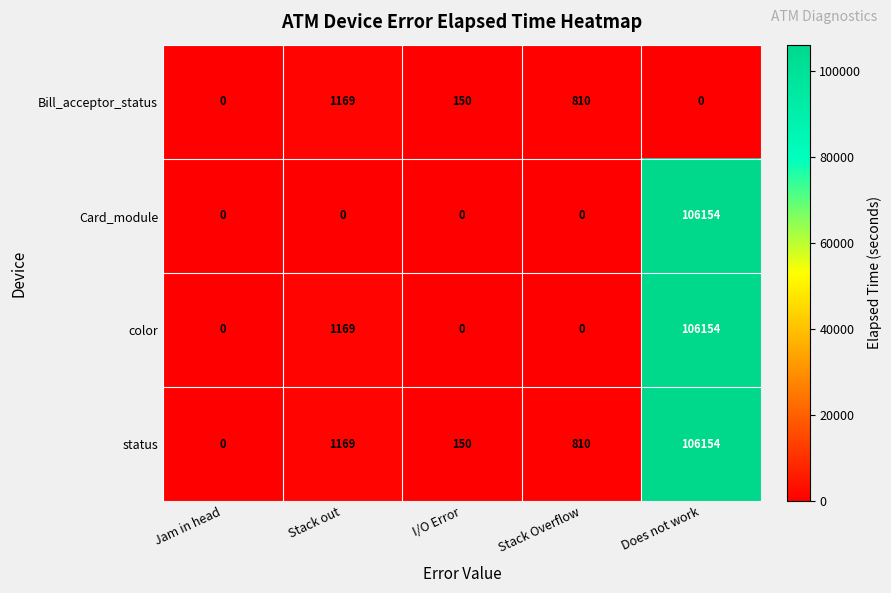

The Card_module series shows 0 at I/O Error. True or false?

True